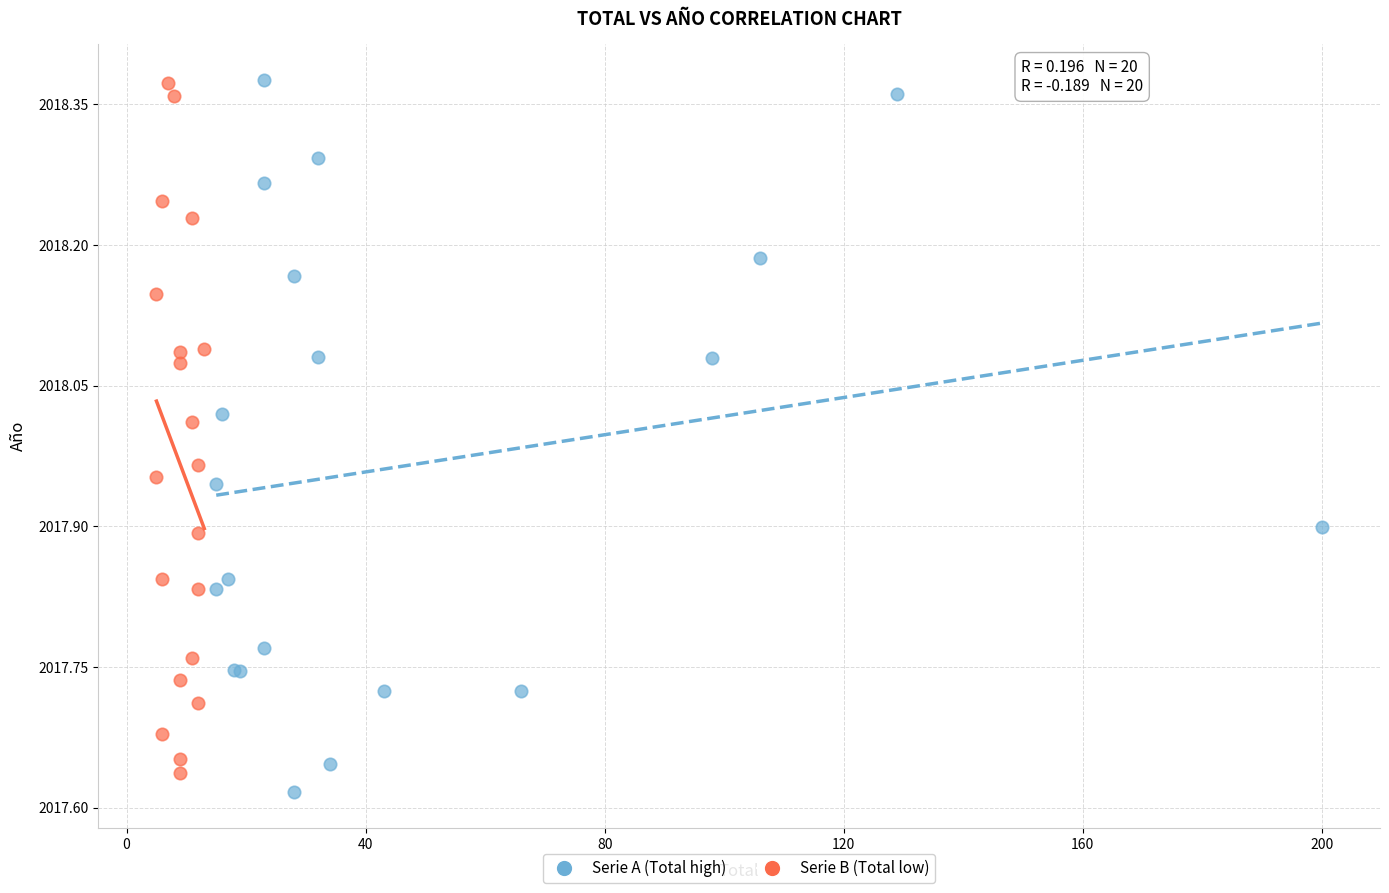

What are all the series names shown in the legend?

Serie A (Total high), Serie B (Total low)